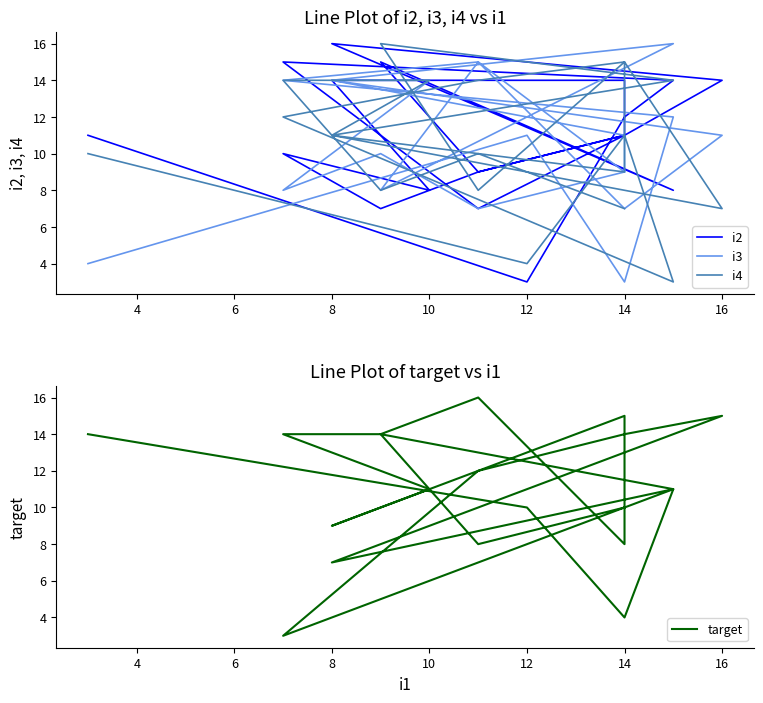

After their last crossing, which series has the higher values: target or i3?

target